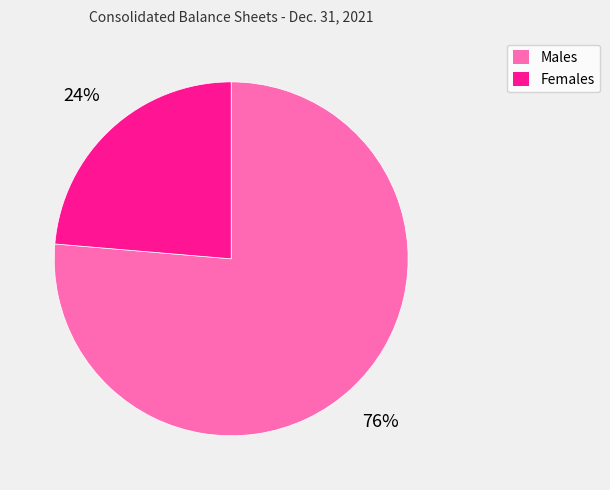

Between Females and Males, which is larger?

Males